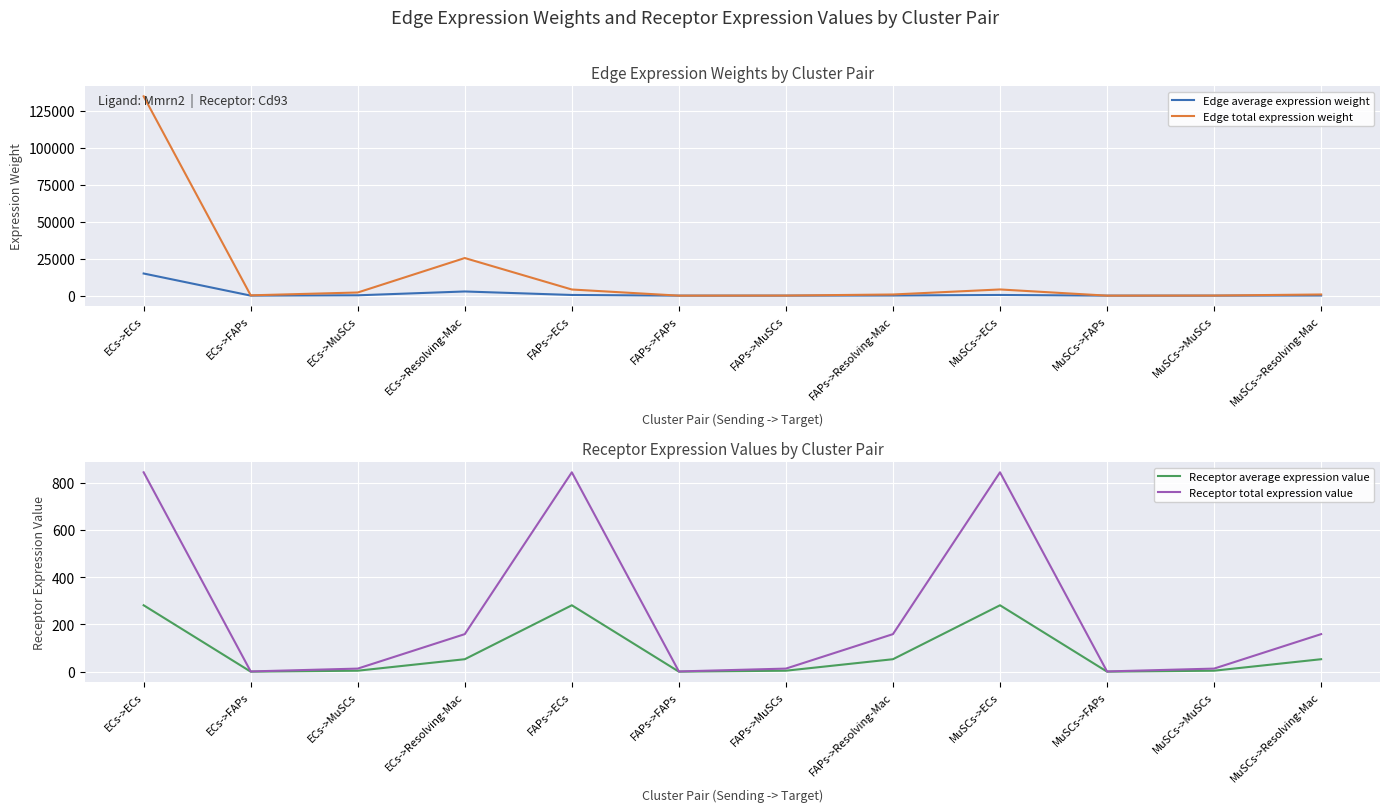

True or false: Edge average expression weight has a value of 14955.2 at ECs->ECs.

True